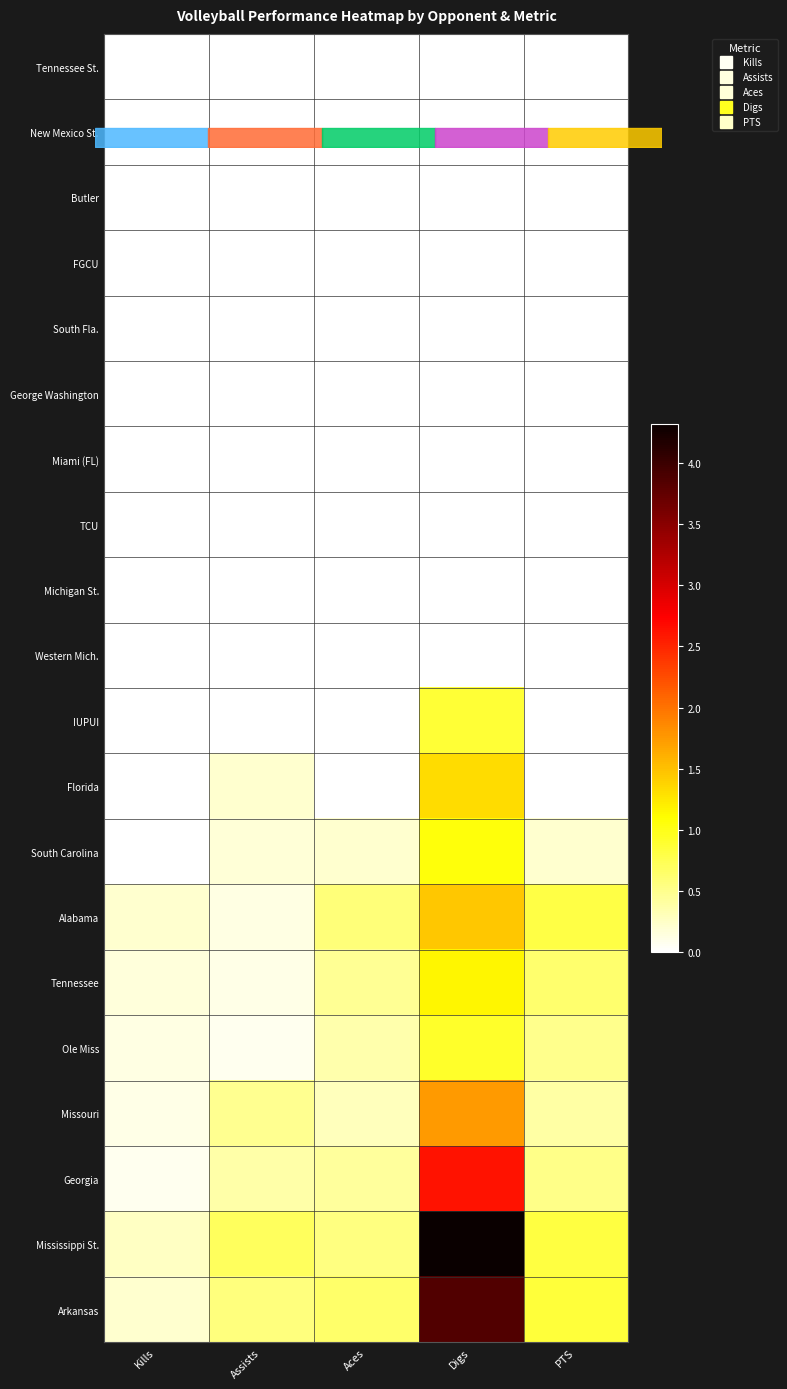

Reading right to left, what are all the values shown in this chart?

Tennessee St.: PTS=0.0	Digs=0.0	Aces=0.0	Assists=0.0	Kills=0.0
New Mexico St.: PTS=0.0	Digs=0.0	Aces=0.0	Assists=0.0	Kills=0.0
Butler: PTS=0.0	Digs=0.0	Aces=0.0	Assists=0.0	Kills=0.0
FGCU: PTS=0.0	Digs=0.0	Aces=0.0	Assists=0.0	Kills=0.0
South Fla.: PTS=0.0	Digs=0.0	Aces=0.0	Assists=0.0	Kills=0.0
George Washington: PTS=0.0	Digs=0.0	Aces=0.0	Assists=0.0	Kills=0.0
Miami (FL): PTS=0.0	Digs=0.0	Aces=0.0	Assists=0.0	Kills=0.0
TCU: PTS=0.0	Digs=0.0	Aces=0.0	Assists=0.0	Kills=0.0
Michigan St.: PTS=0.0	Digs=0.0	Aces=0.0	Assists=0.0	Kills=0.0
Western Mich.: PTS=0.0	Digs=0.0	Aces=0.0	Assists=0.0	Kills=0.0
IUPUI: PTS=0.0	Digs=0.9	Aces=0.0	Assists=0.0	Kills=0.0
Florida: PTS=0.0	Digs=1.3	Aces=0.0	Assists=0.2	Kills=0.0
South Carolina: PTS=0.2	Digs=1.0	Aces=0.2	Assists=0.2	Kills=0.0
Alabama: PTS=0.8	Digs=1.5	Aces=0.6	Assists=0.1	Kills=0.2
Tennessee: PTS=0.6	Digs=1.2	Aces=0.5	Assists=0.1	Kills=0.2
Ole Miss: PTS=0.5	Digs=0.9	Aces=0.4	Assists=0.1	Kills=0.1
Missouri: PTS=0.4	Digs=1.8	Aces=0.3	Assists=0.5	Kills=0.1
Georgia: PTS=0.5	Digs=2.6	Aces=0.4	Assists=0.4	Kills=0.1
Mississippi St.: PTS=0.8	Digs=4.3	Aces=0.6	Assists=0.7	Kills=0.3
Arkansas: PTS=0.9	Digs=3.8	Aces=0.6	Assists=0.6	Kills=0.2